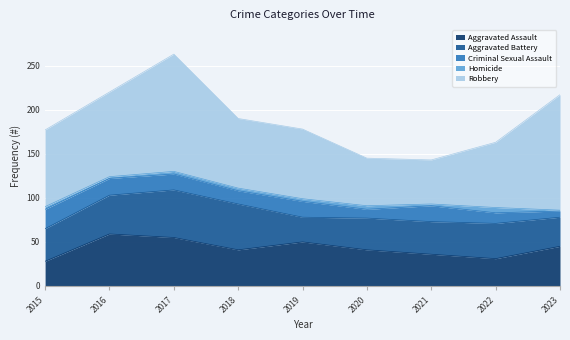

At which category does Aggravated Assault reach its first local valley?

2018